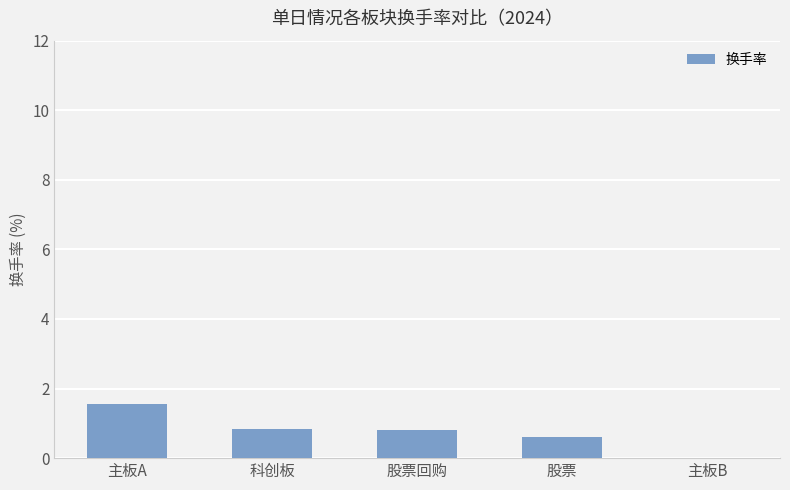

Does the chart contain stacked bars?

No